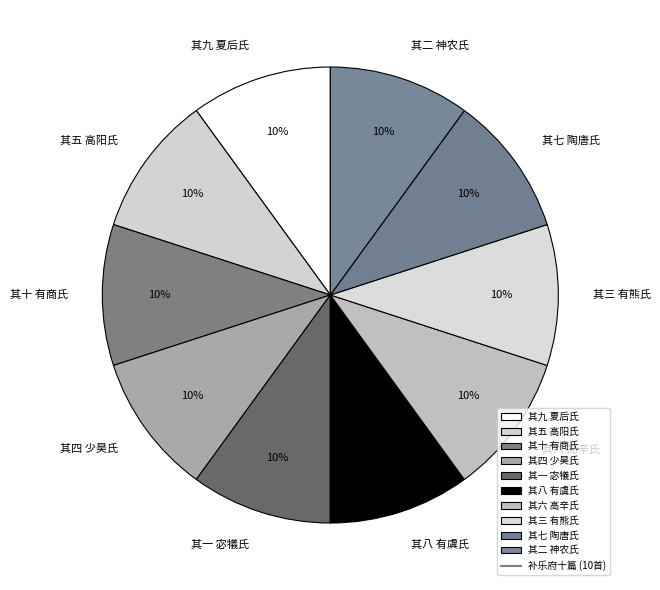

Is there a majority slice in this chart?

No